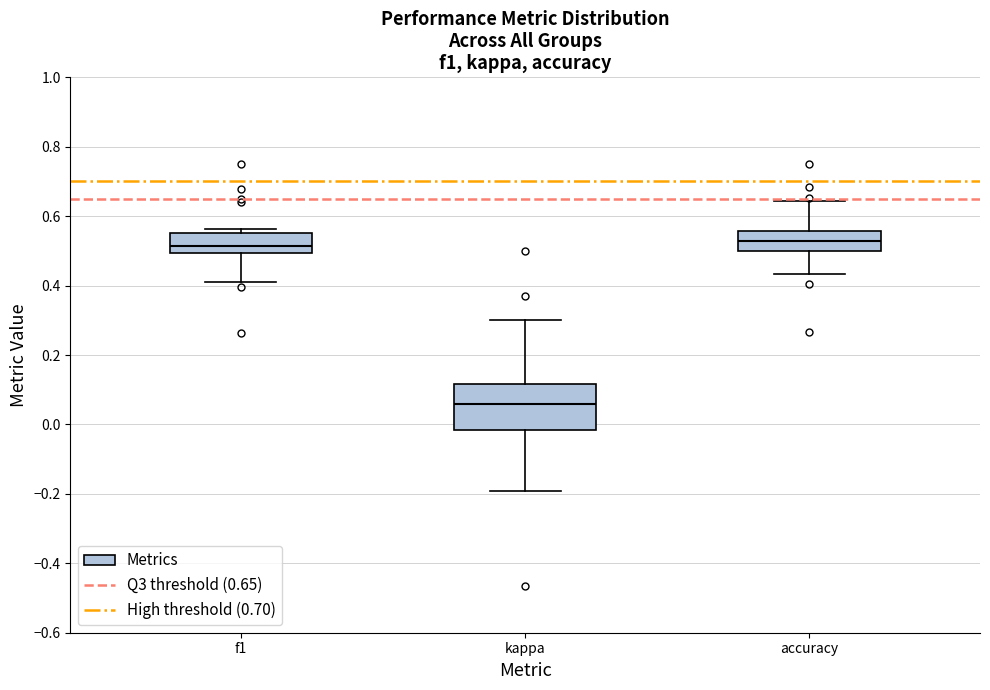

Reading left to right, transcribe this box plot: for each box, give where its median line is, the range the box spans, and where its two whiskers end, as read against the y-axis. The values are not printed on the chart, so give them approximately, as read against the axis.

f1: median 0.52, box 0.50 to 0.56, whiskers 0.40 to 0.56 (just above the box's upper edge)
kappa: median 0.06, box -0.02 to 0.12, whiskers -0.20 to 0.30
accuracy: median 0.52, box 0.50 to 0.56, whiskers 0.44 to 0.64